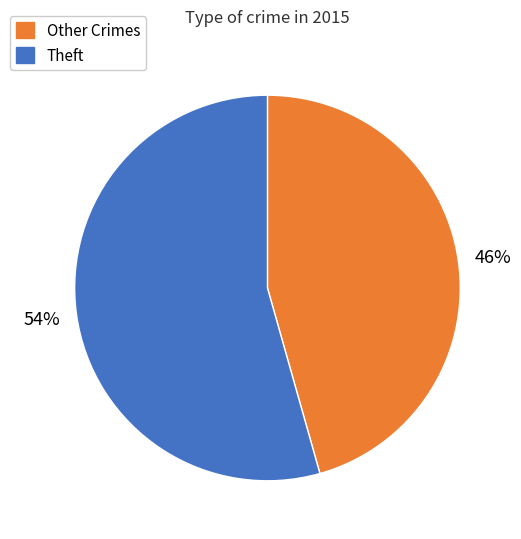

To the nearest percent, what is the average slice percentage?

50%